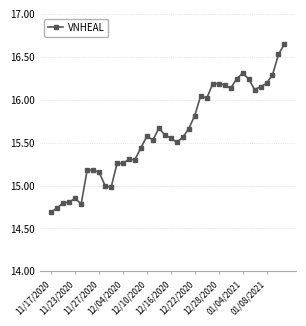

True or false: the data has more than 2 interior local peaks.

True